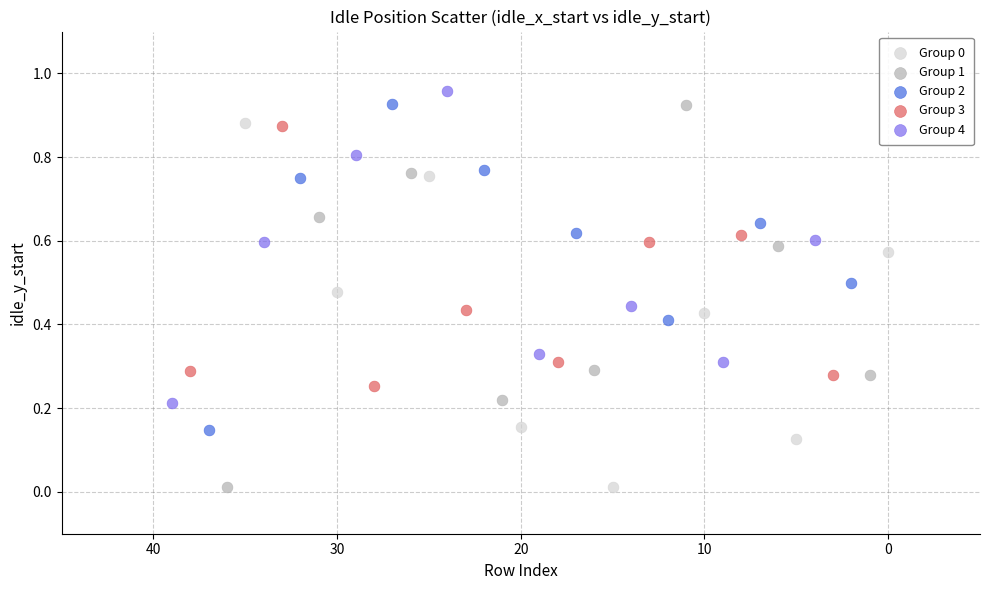

Which series has the largest Y range (max minus min)?

Group 1